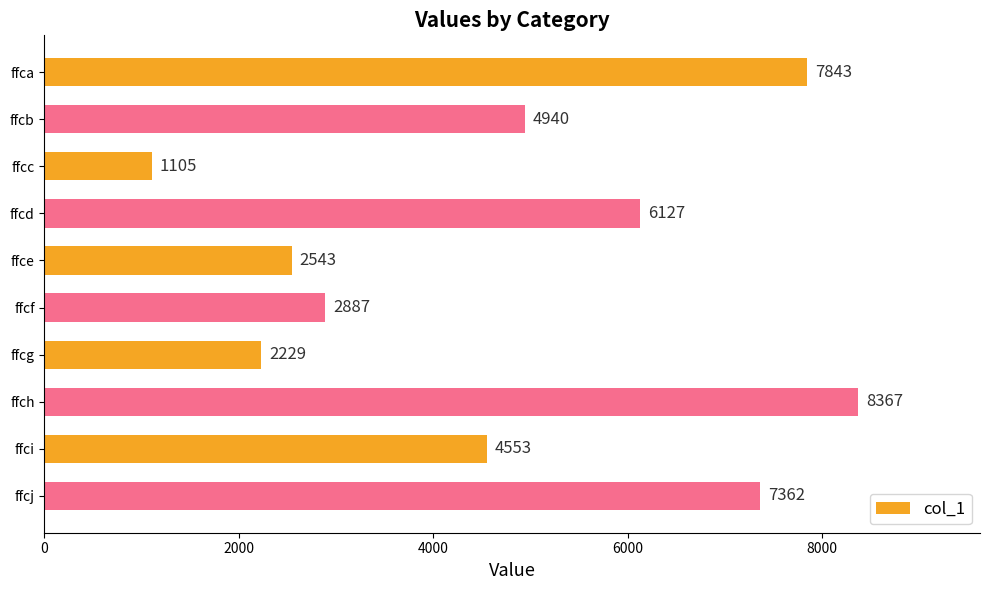

At which category does the chart reach its minimum across all series?

ffcc